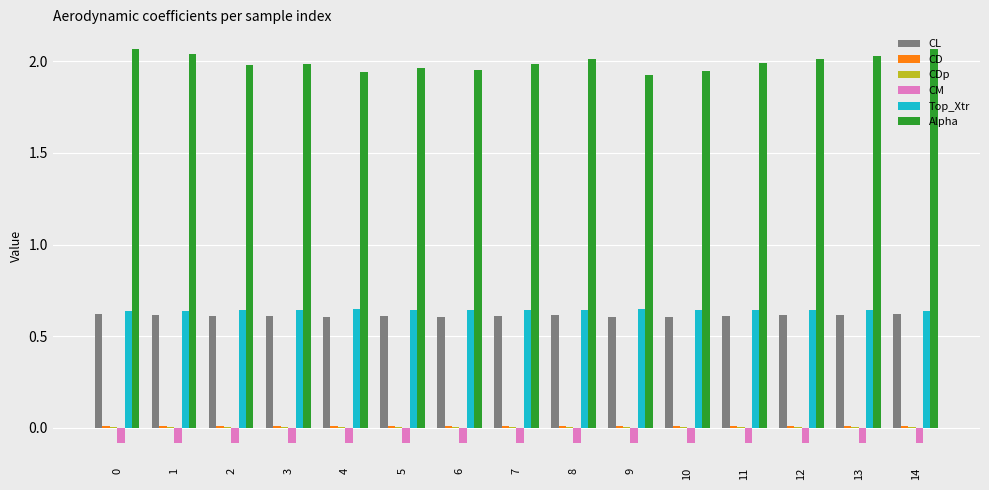

The Top_Xtr series shows 0.6 at 14. True or false?

True